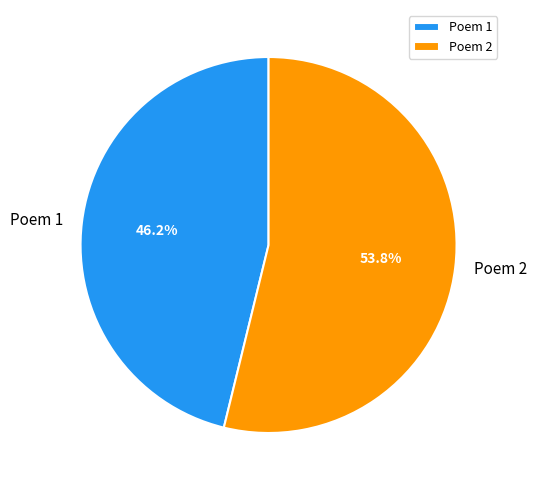

Is there a majority slice in this chart?

Yes